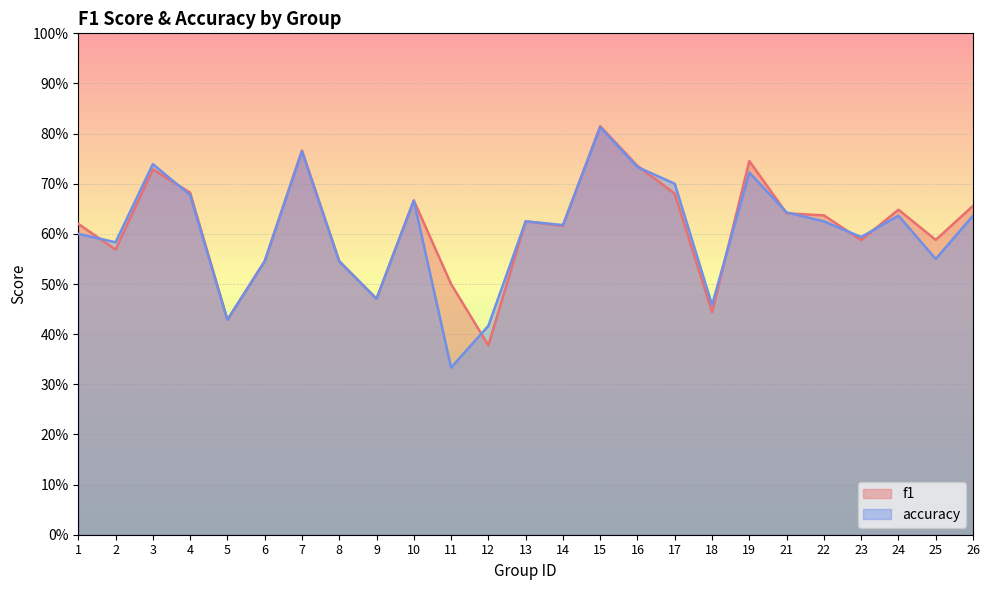

Is the value of accuracy at 2 greater than the value of f1 at 18?

Yes